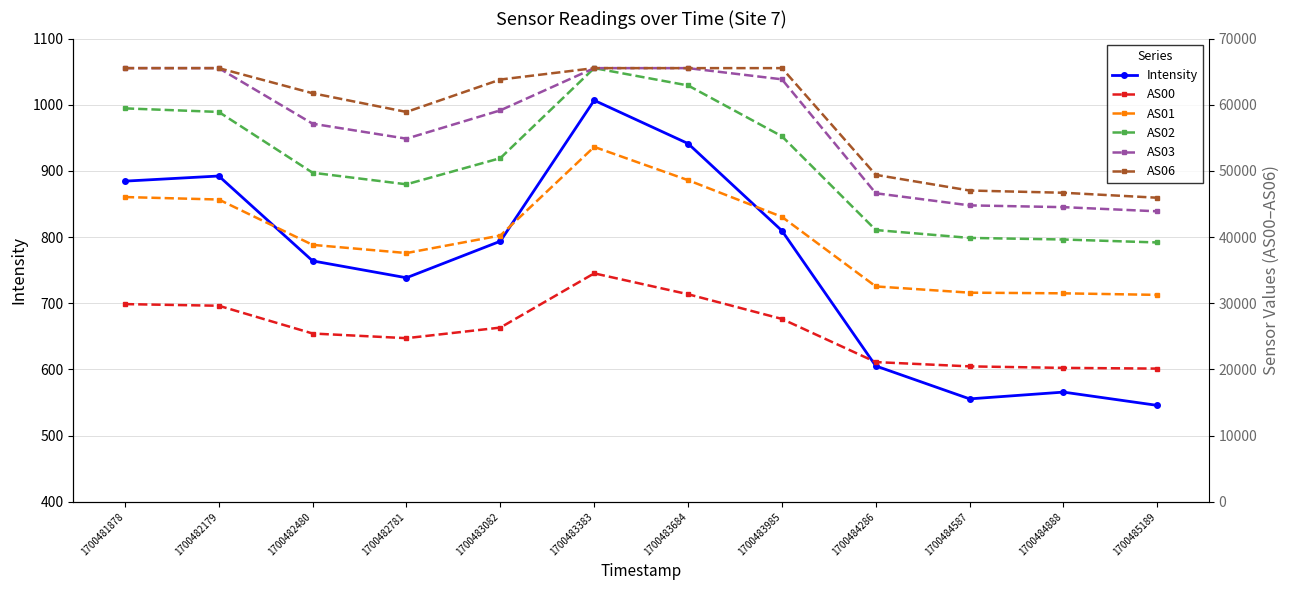

True or false: AS03 and AS00 cross at least once.

False